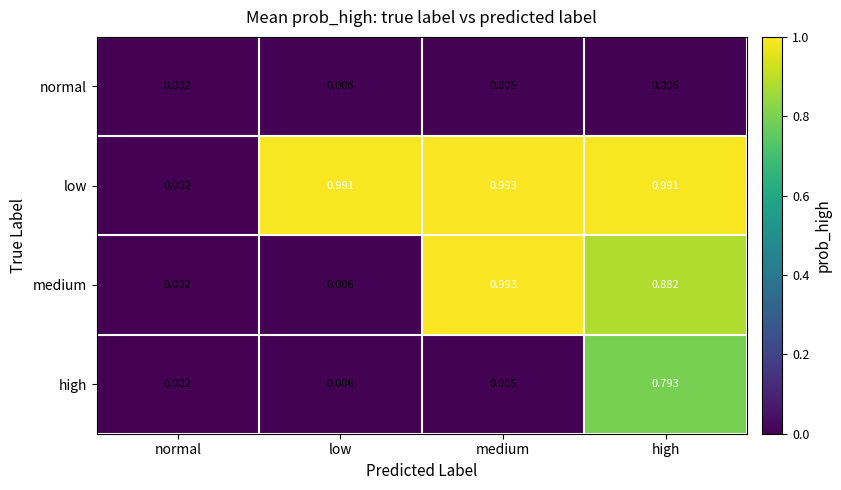

Which series has the largest total across all categories?

low